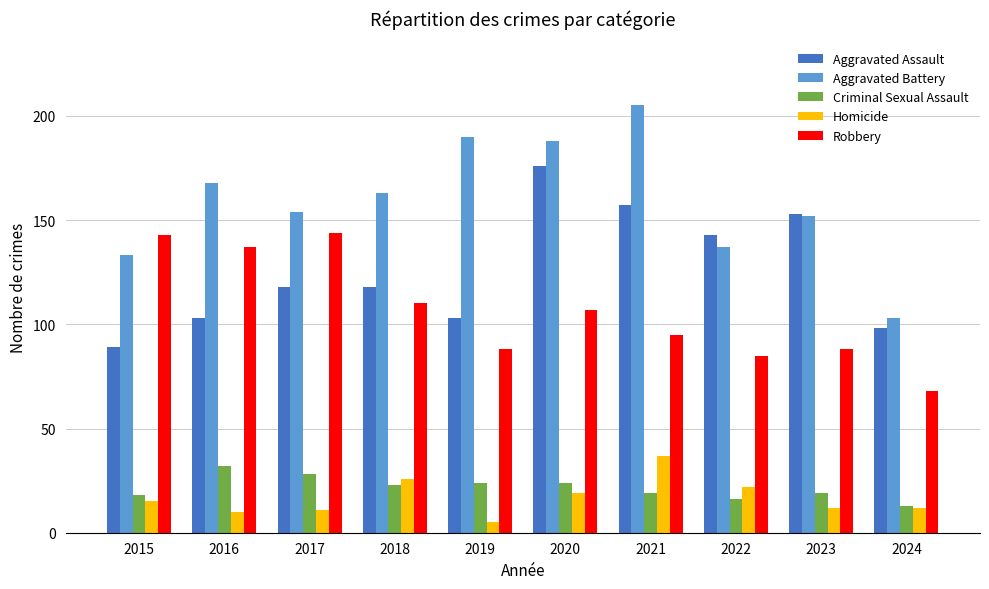

What is the value of the Aggravated Battery bar at the 10th from the left?

103